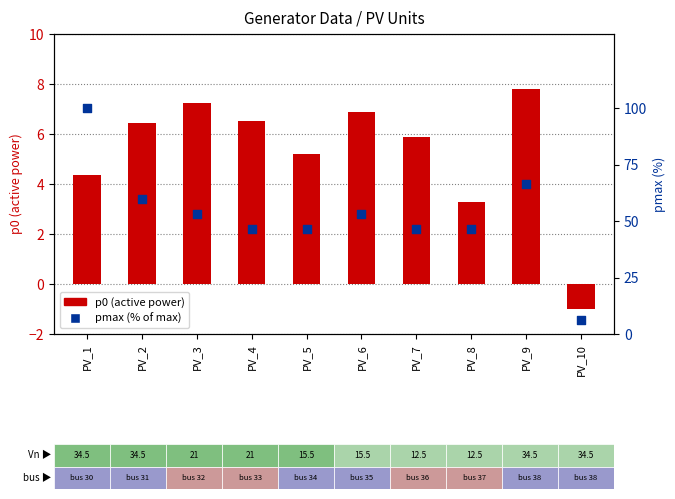

Which series has the largest Y range (max minus min)?

pmax (% of max)